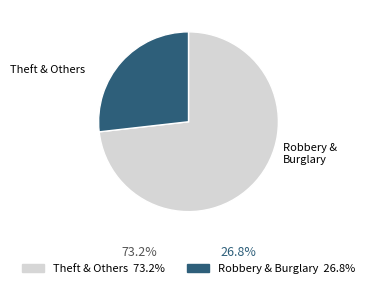

Is there a majority slice in this chart?

Yes